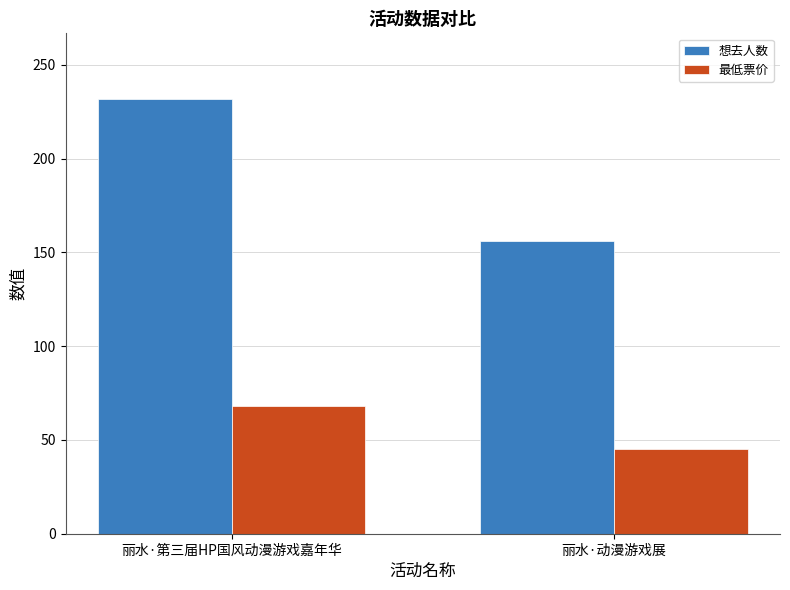

Rank the series by their average value, from highest to lowest.

想去人数, 最低票价